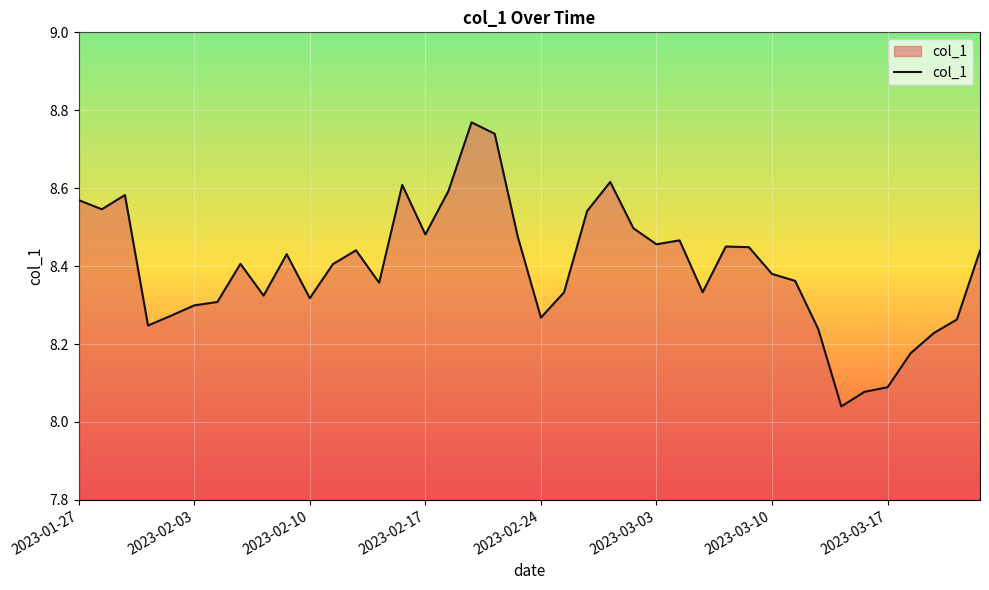

What is the difference between the maximum and minimum values?

0.7